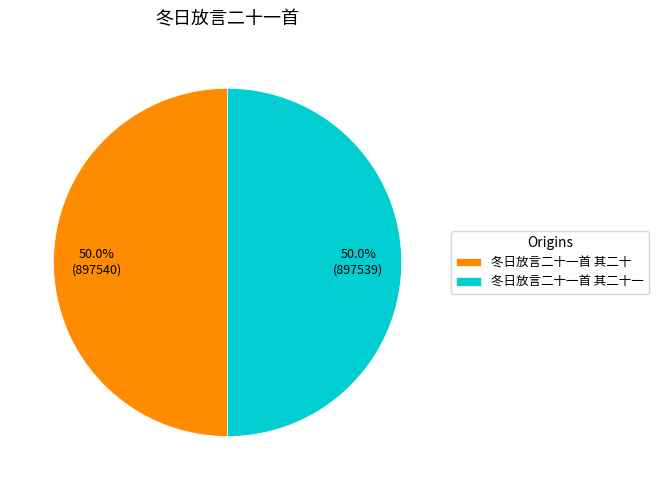

Count the number of slices in the pie.

2